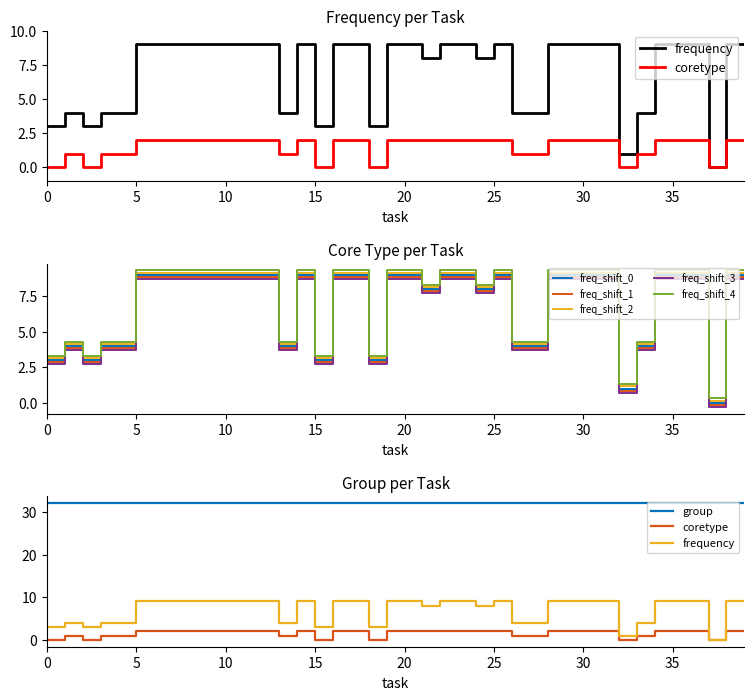

What is the smallest value displayed?

-0.3